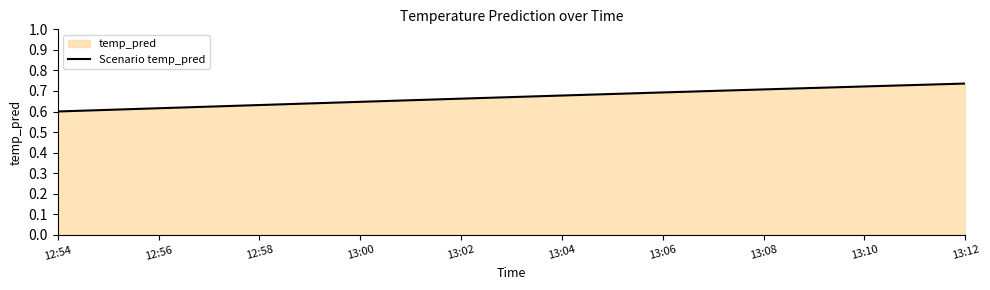

What is the approximate value at 13:08?

0.7